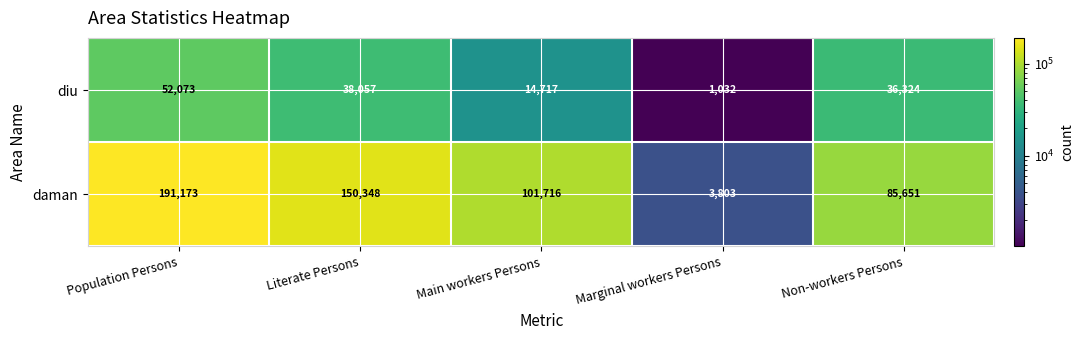

Where does the daman series first go above 101716?

Population Persons